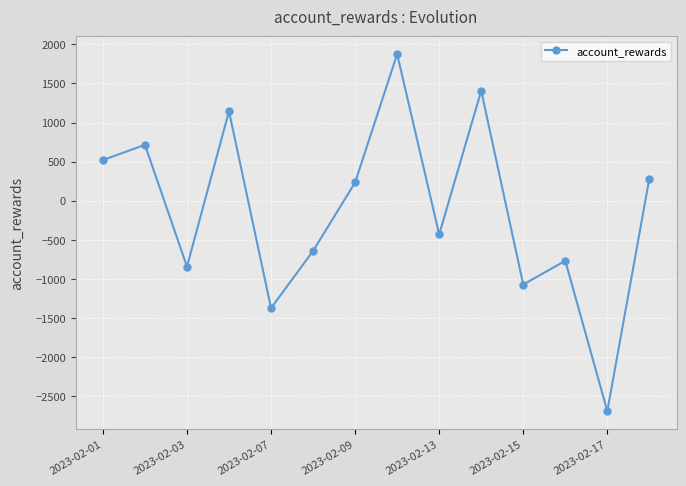

What is the difference between the maximum and second lowest values?

3246.8